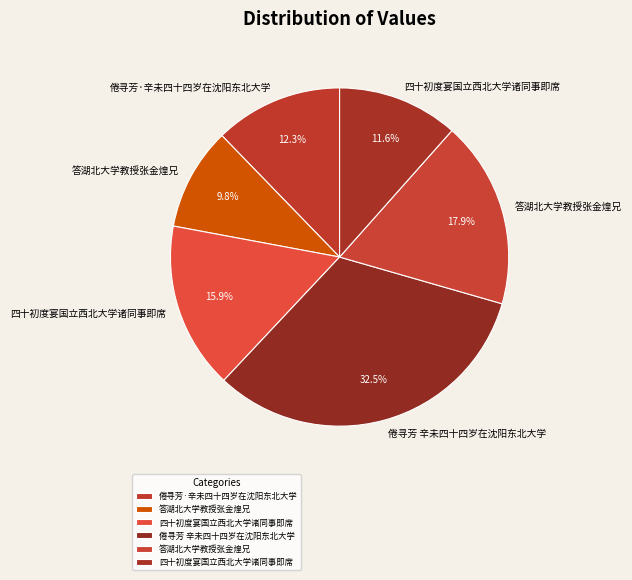

To the nearest percent, what is the difference between the largest and smallest slice percentages?

23%